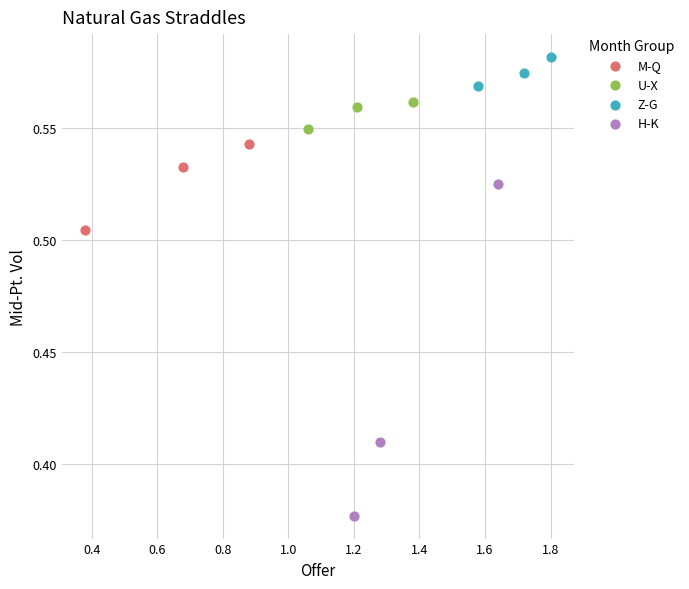

Which series reaches the minimum Y coordinate?

H-K